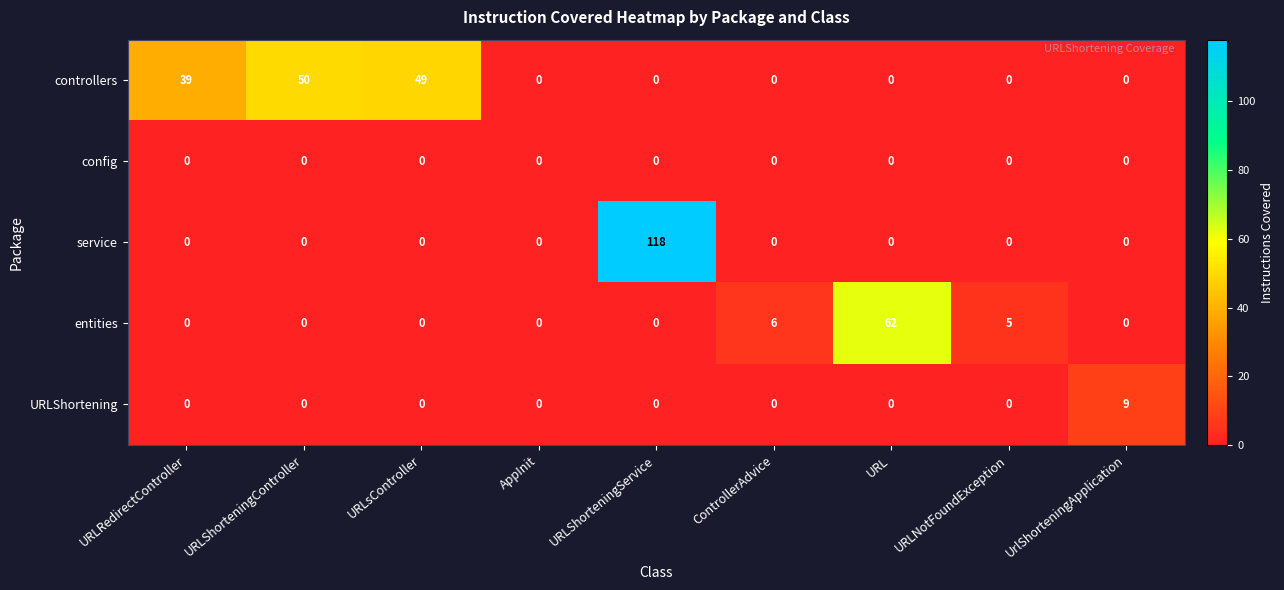

Which category has the highest value in the service series?

URLShorteningService